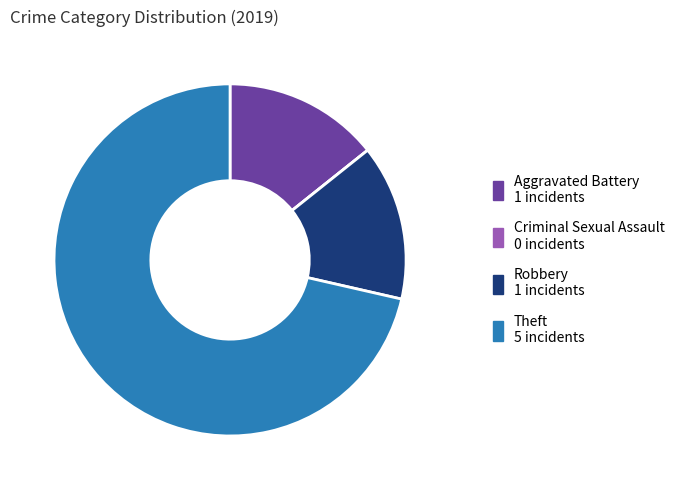

Which slice is the largest?

Theft